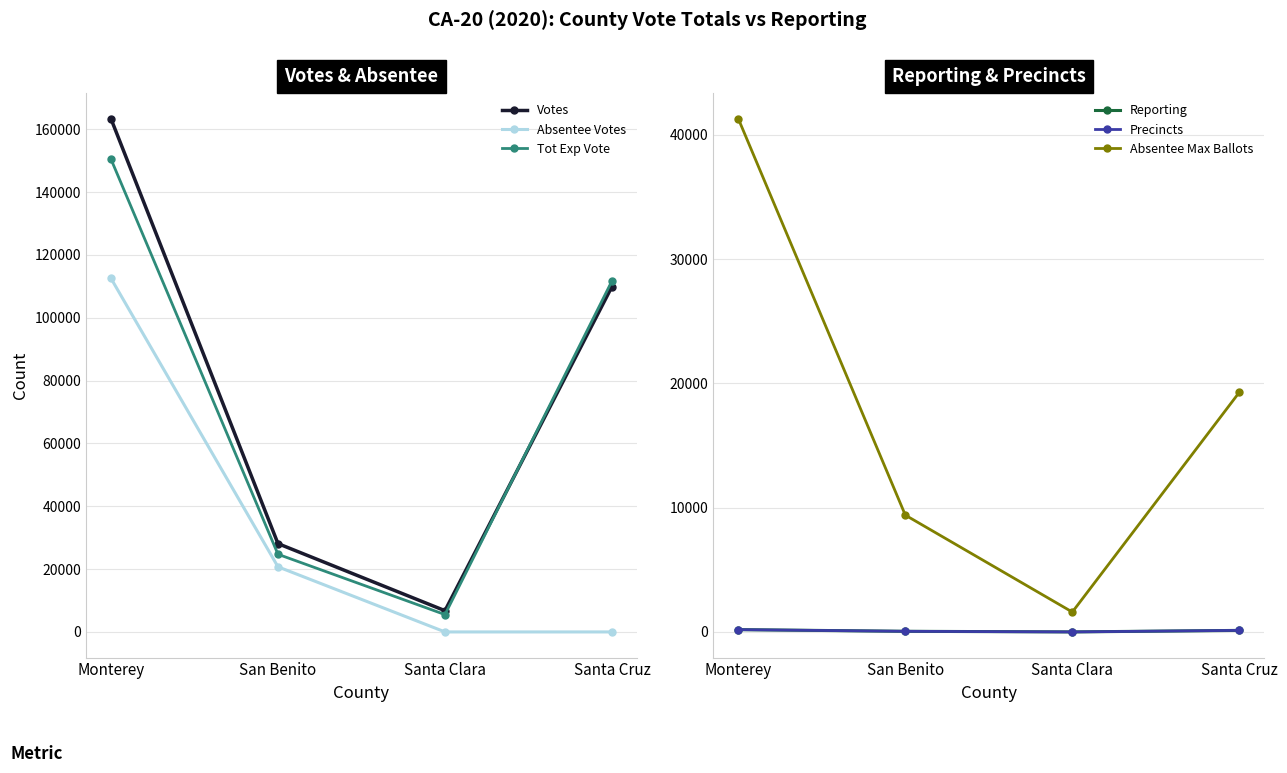

What is the label of the 4th point from the right?

Monterey